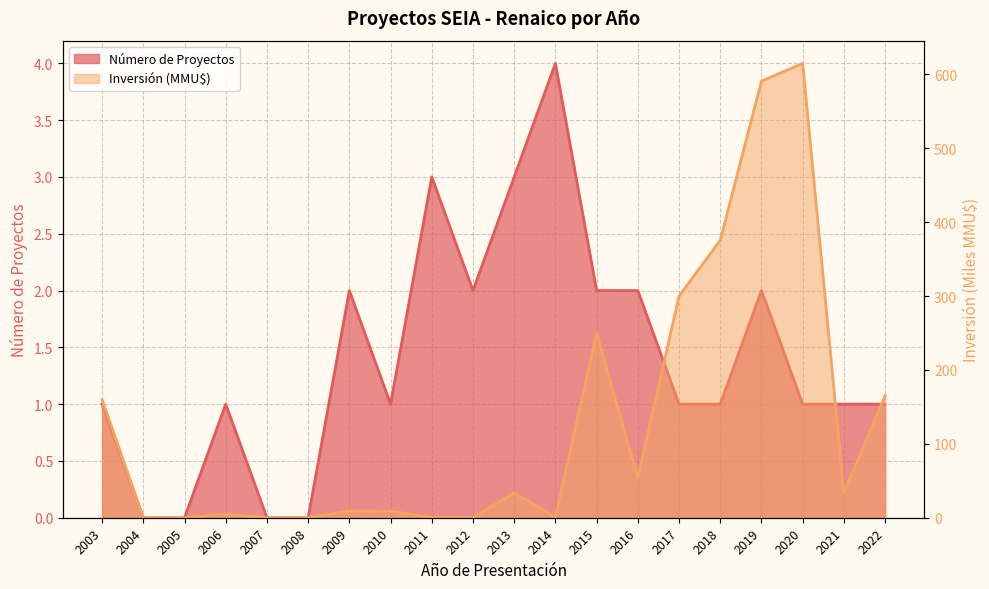

At which category does Inversión (MMU$) reach its first local peak?

2006